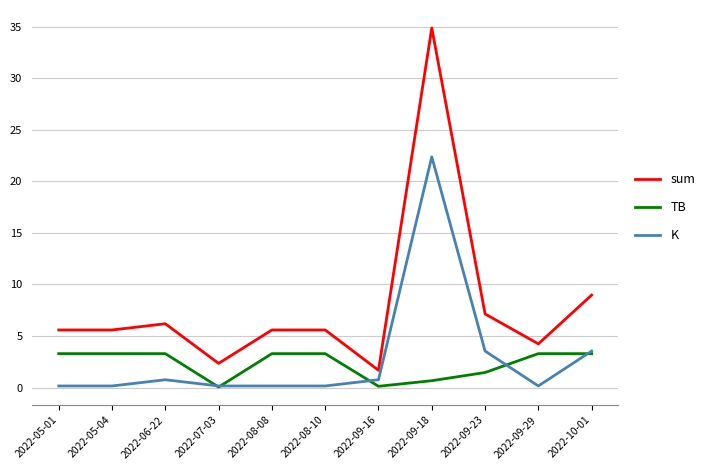

Which series has the largest range (max minus min)?

sum